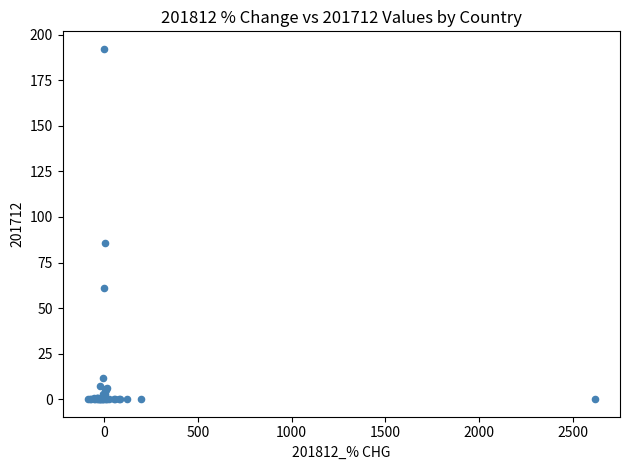

What Y value in the scatter plot is closest to 96?

85.5